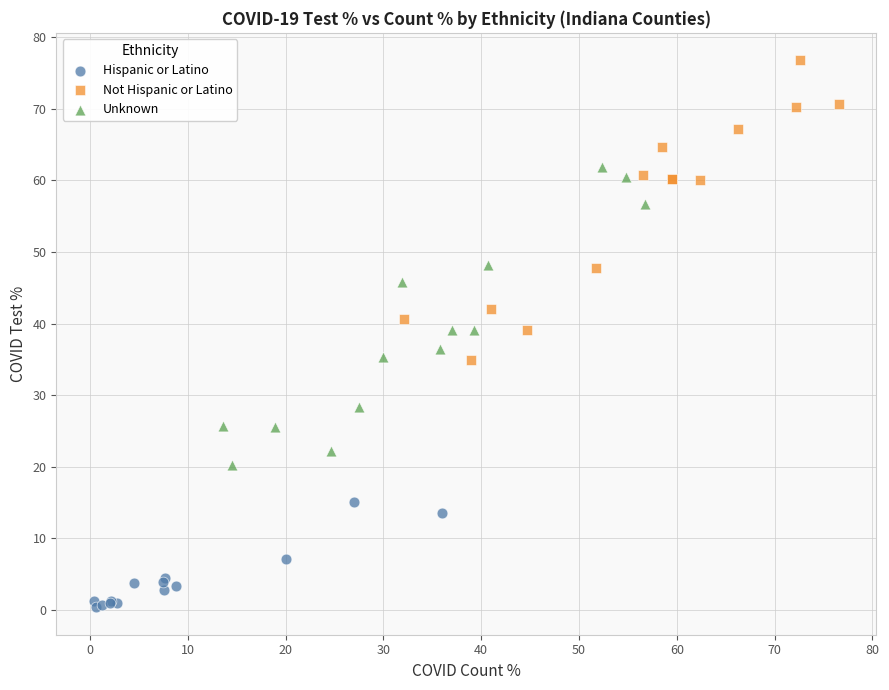

Which series contains the highest Y value?

Not Hispanic or Latino